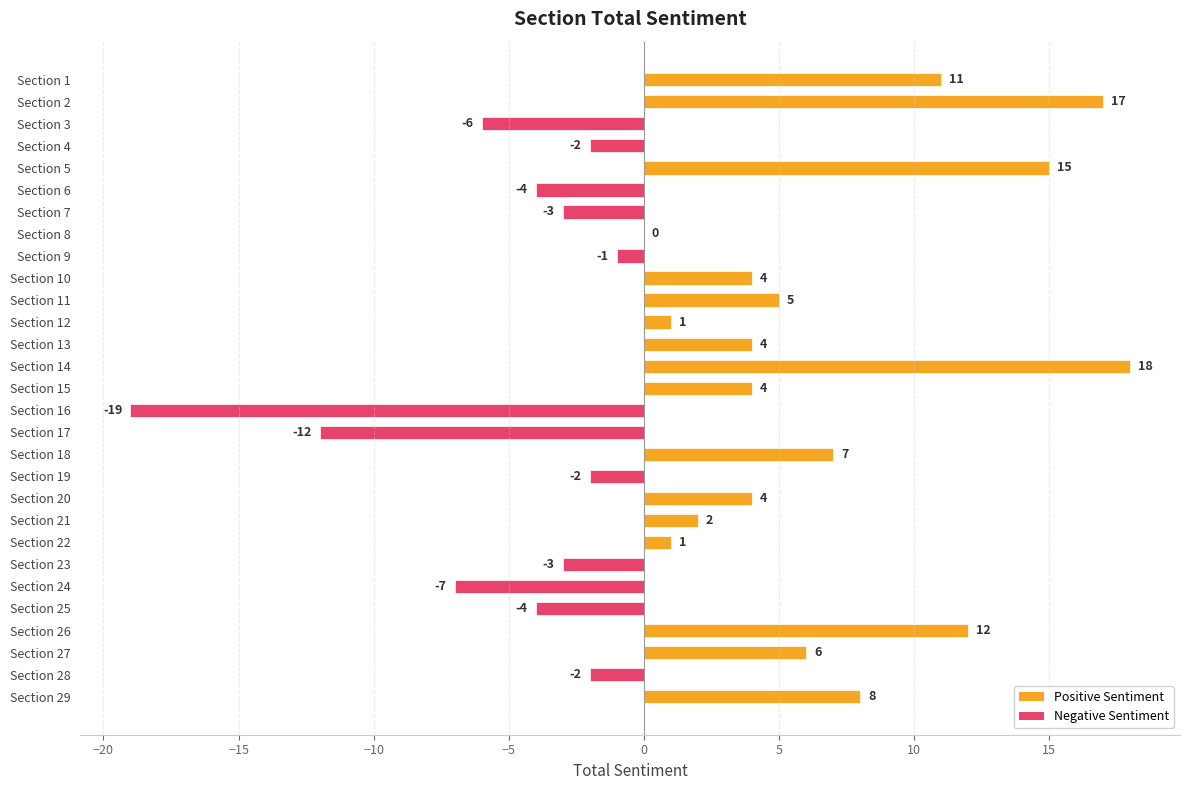

What is the approximate value at Section 17, to the nearest 5?

-10